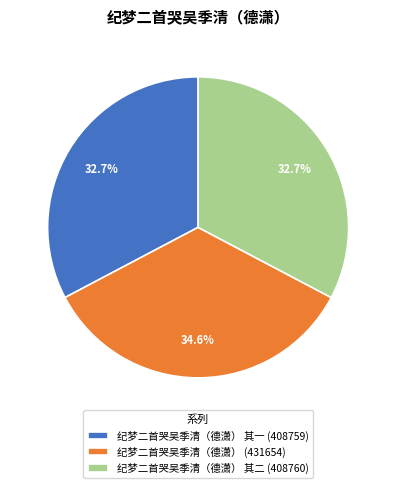

To the nearest percent, what is the difference between the largest and smallest slice percentages?

2%